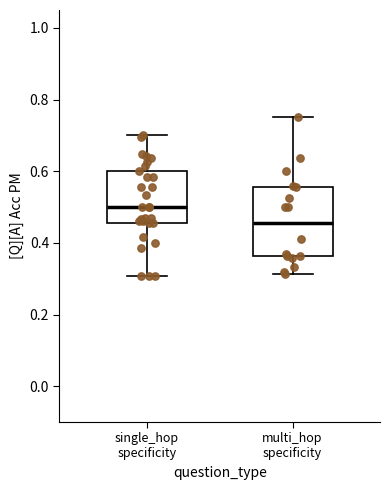

Which box is the tallest, from its lower edge to its upper edge?

multi_hop specificity